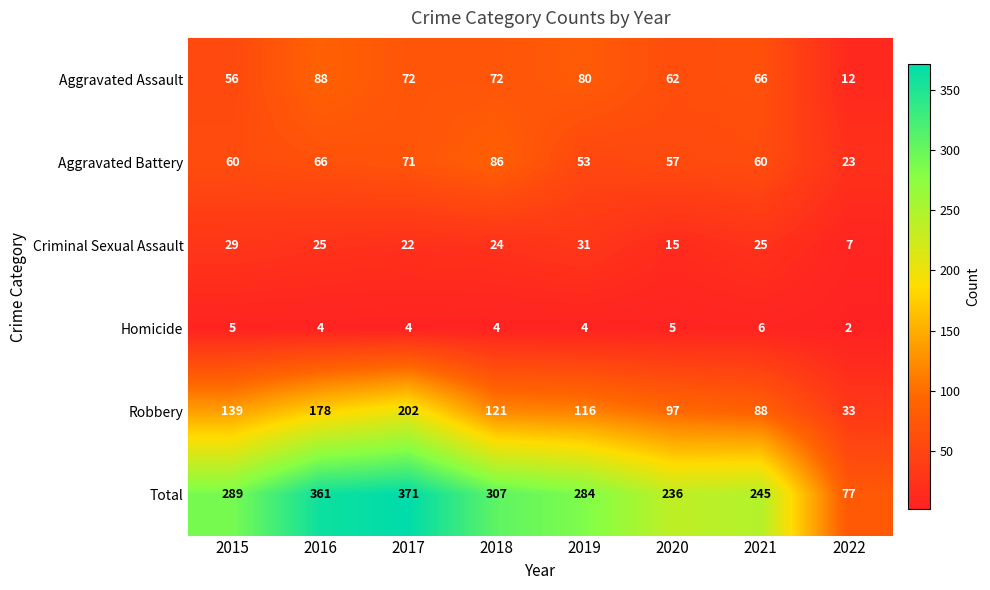

What is the average value of the Aggravated Battery series?

60